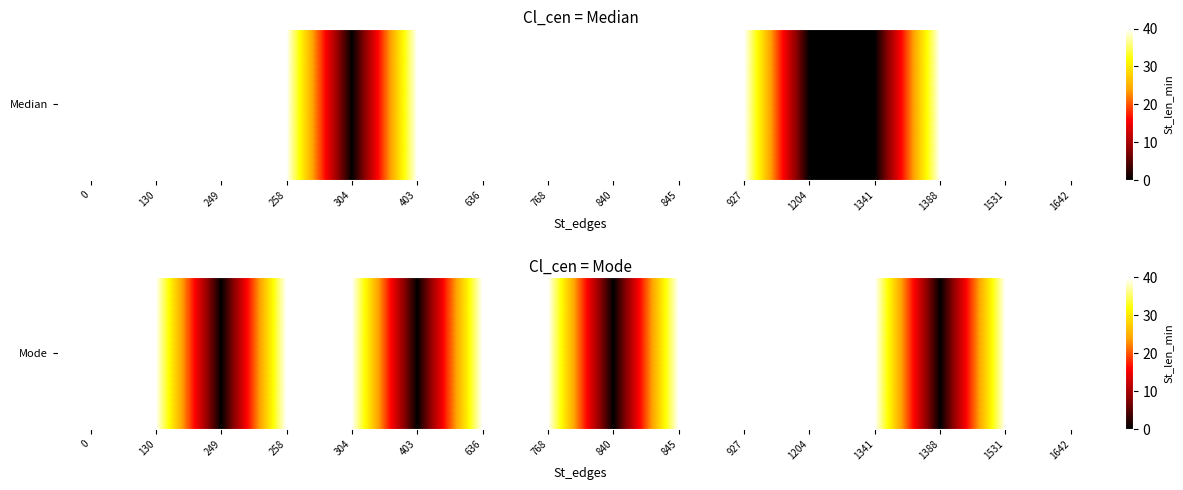

Reading left to right, list all the values displayed in this chart.

0=40	130=40	249=0	258=40	304=40	403=0	636=40	768=40	840=0	845=40	927=40	1204=40	1341=40	1388=0	1531=40	1642=40